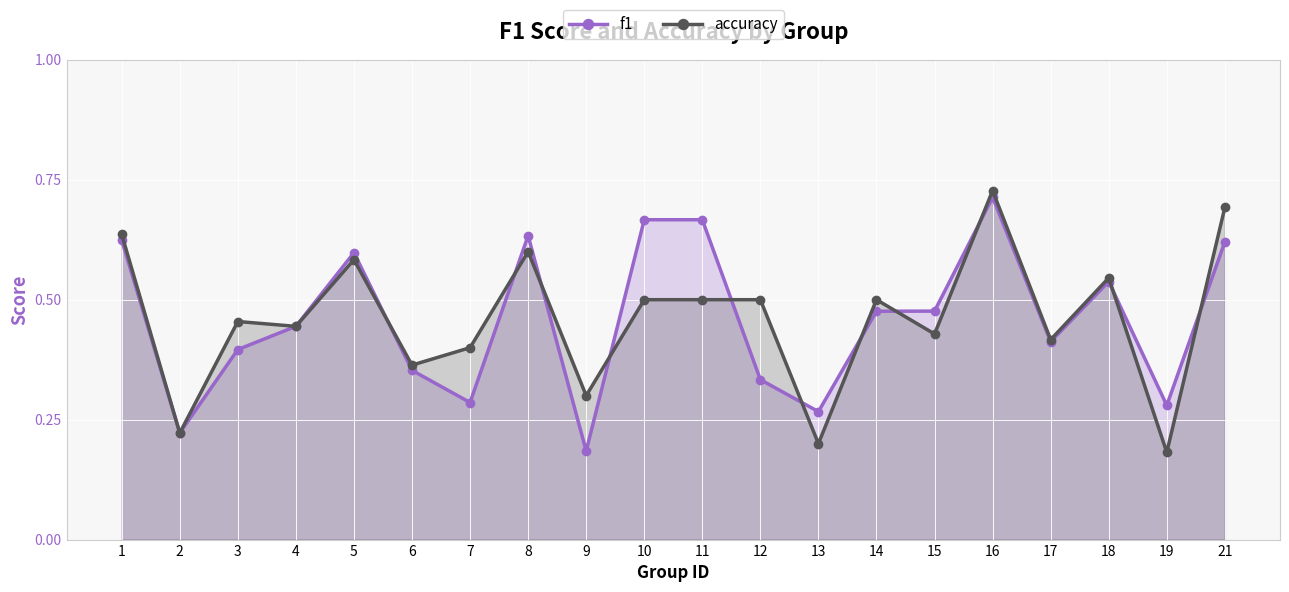

At how many categories does at least one series exceed 0?

20